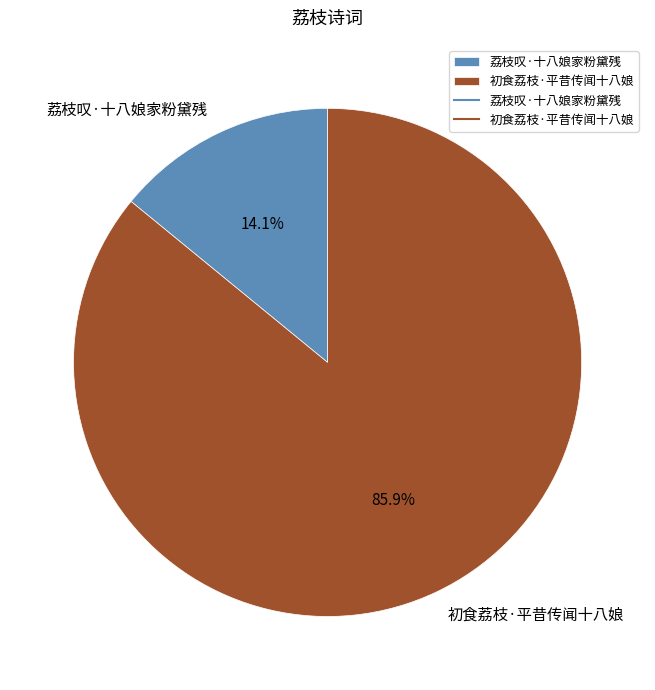

Approximately how many times larger is the value at 荔枝叹·十八娘家粉黛残 compared to 初食荔枝·平昔传闻十八娘?

0.2